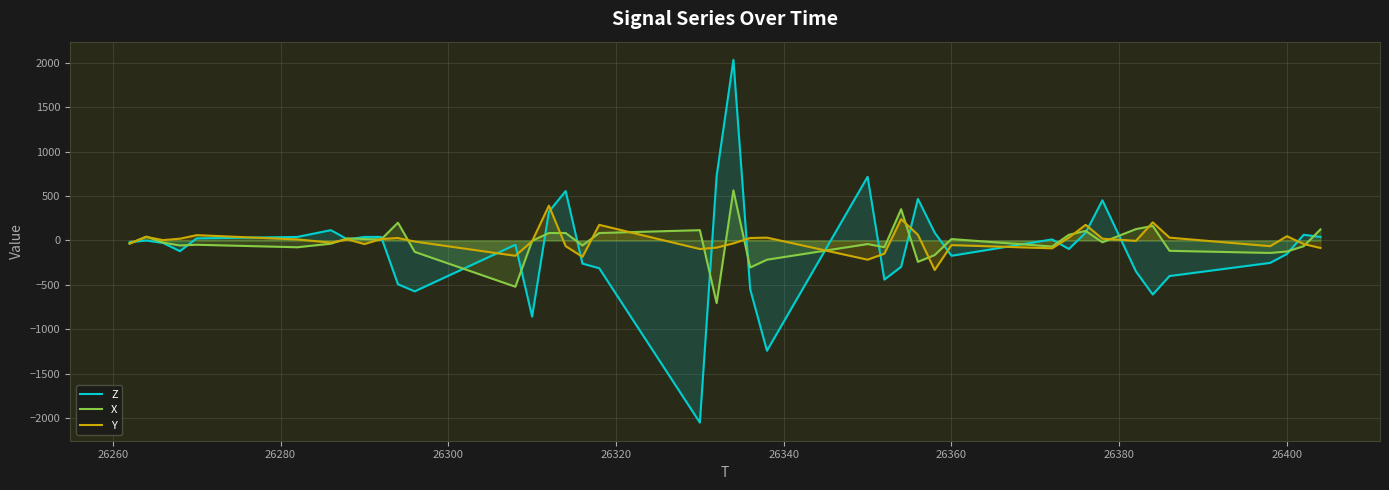

Rank the series by their average value, from highest to lowest.

Y, X, Z